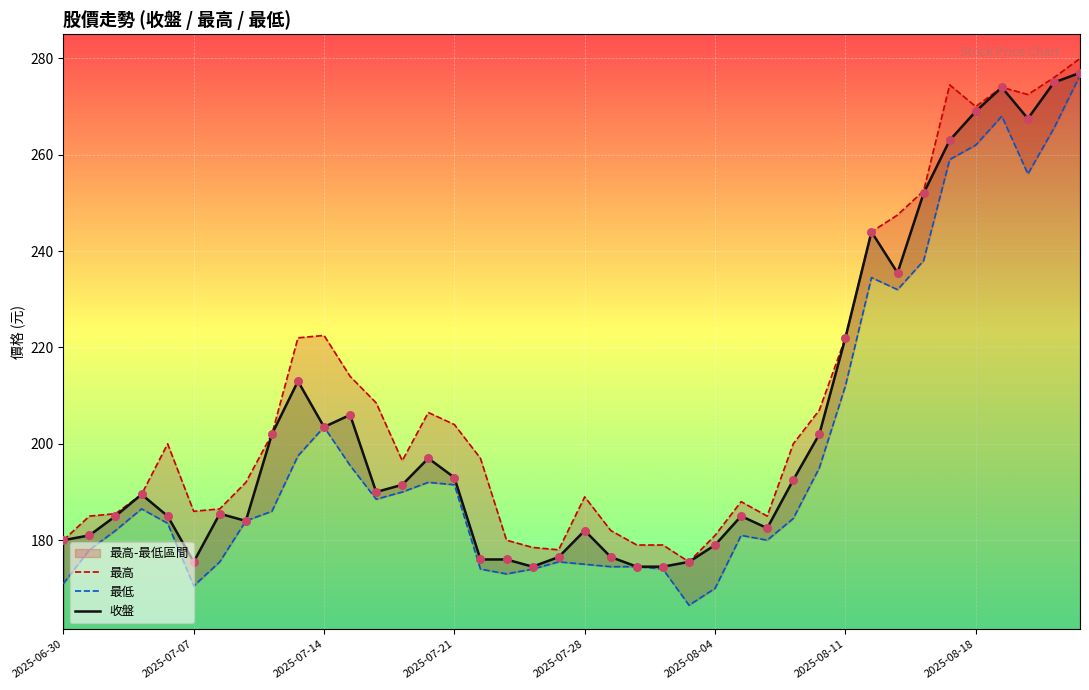

Which series reaches the minimum Y coordinate?

最低